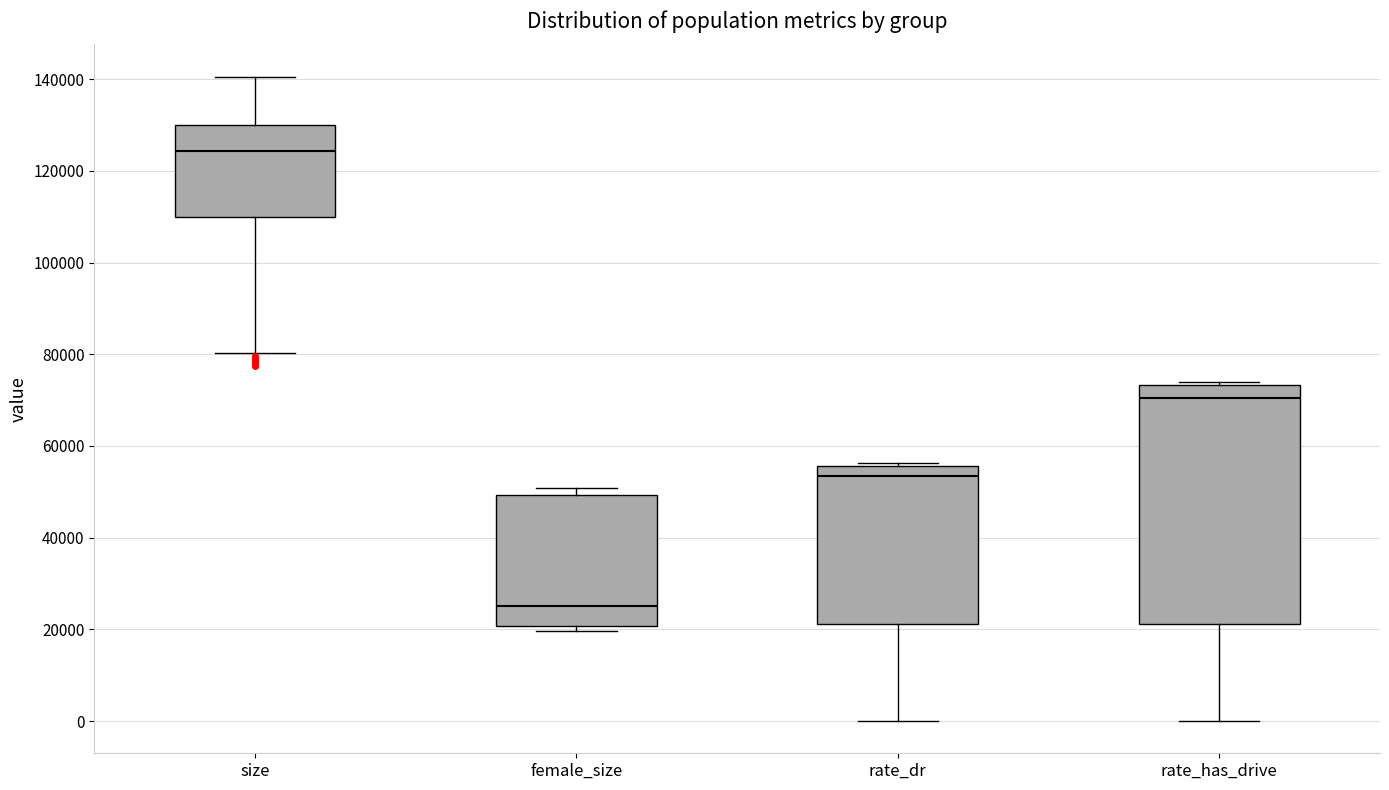

Which box is the tallest, from its lower edge to its upper edge?

rate_has_drive